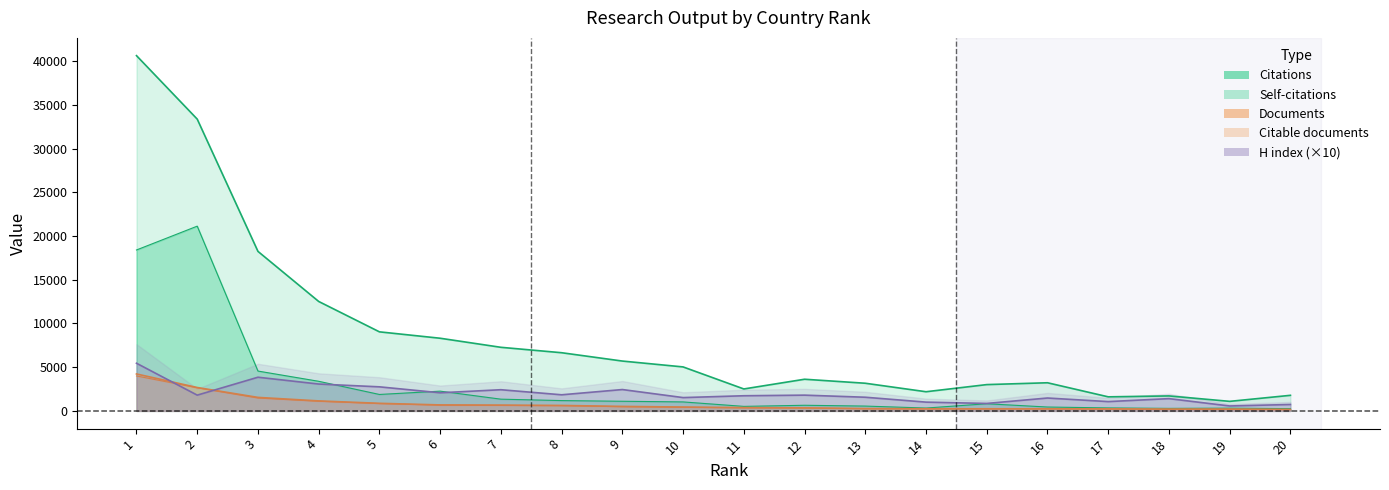

At how many categories does at least one series exceed 13319?

3